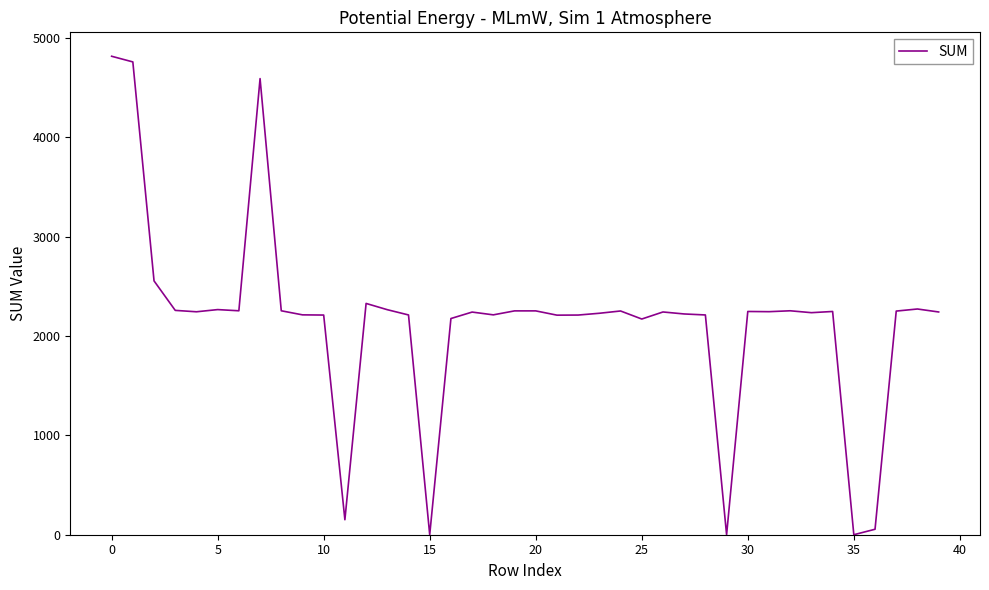

What is the difference between the maximum and minimum values?

4818